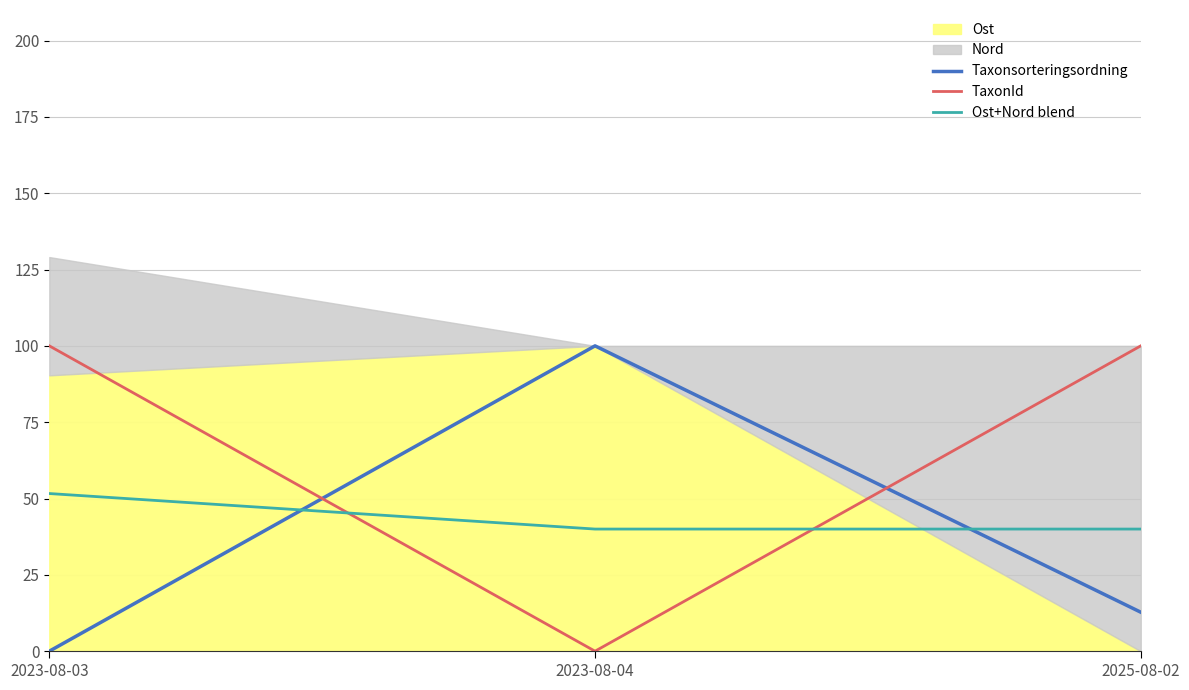

Is it true that Taxonsorteringsordning equals 100.0 at 2023-08-04?

True